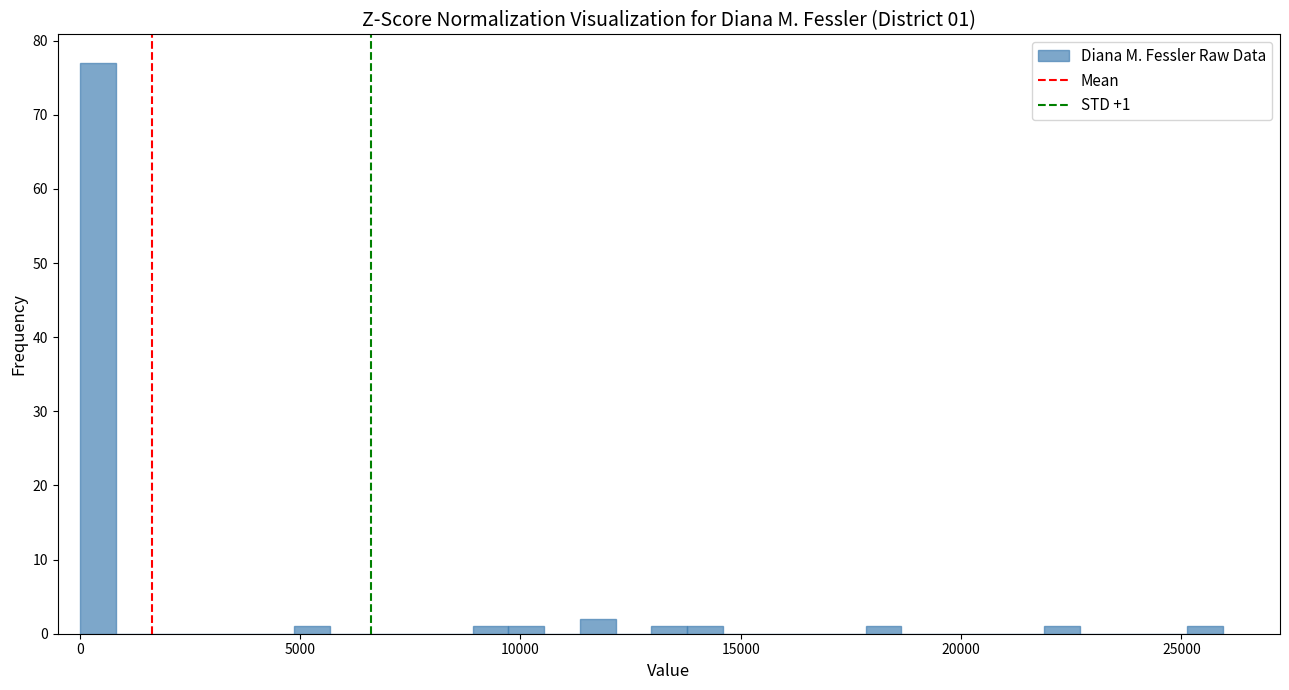

Around what value on the x-axis is the tallest bar? Give the approximate position of its centre, as read against the axis.

500